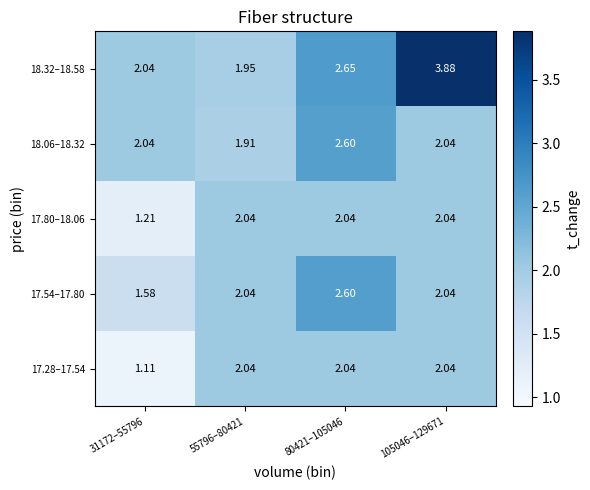

What is the spread (max minus min) of values at 31172–55796?

0.9